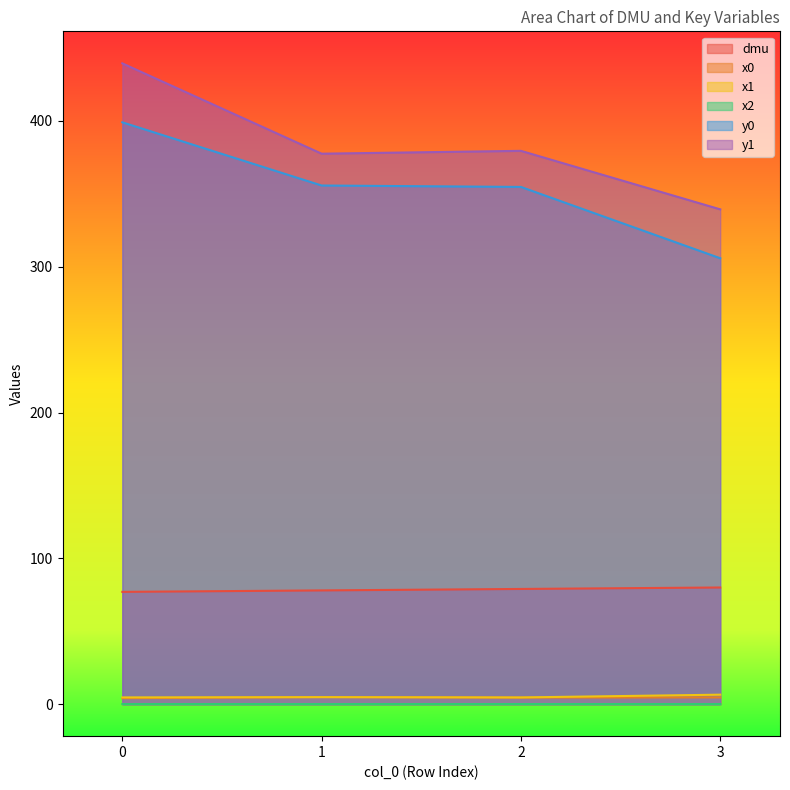

How many dmu values are between 78 and 80?

3